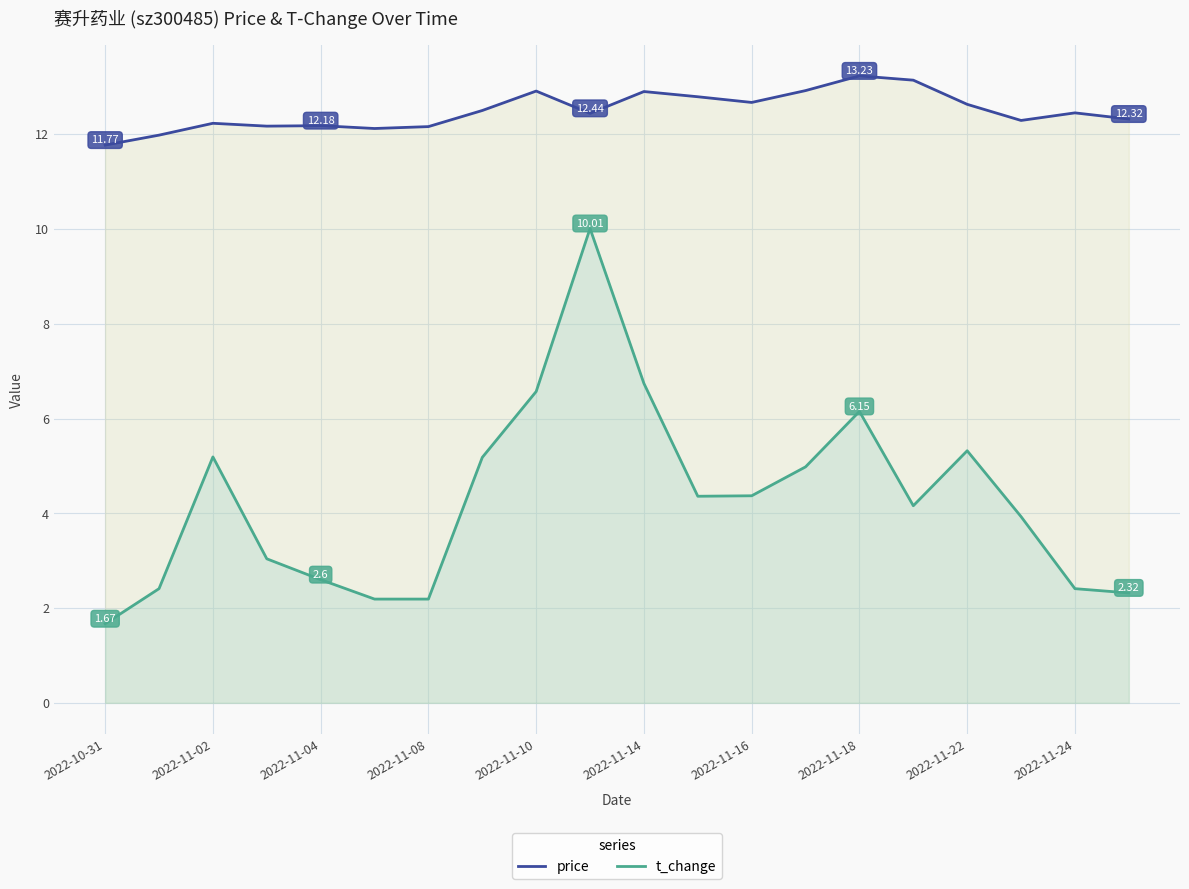

At 2022-11-18, list the series in order from largest to smallest.

price, t_change